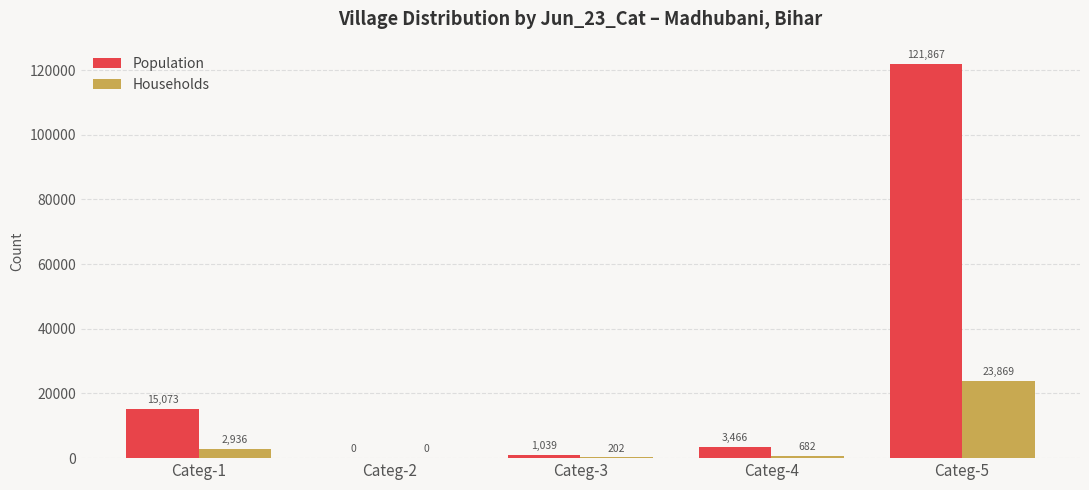

How many values in Population are above zero?

4